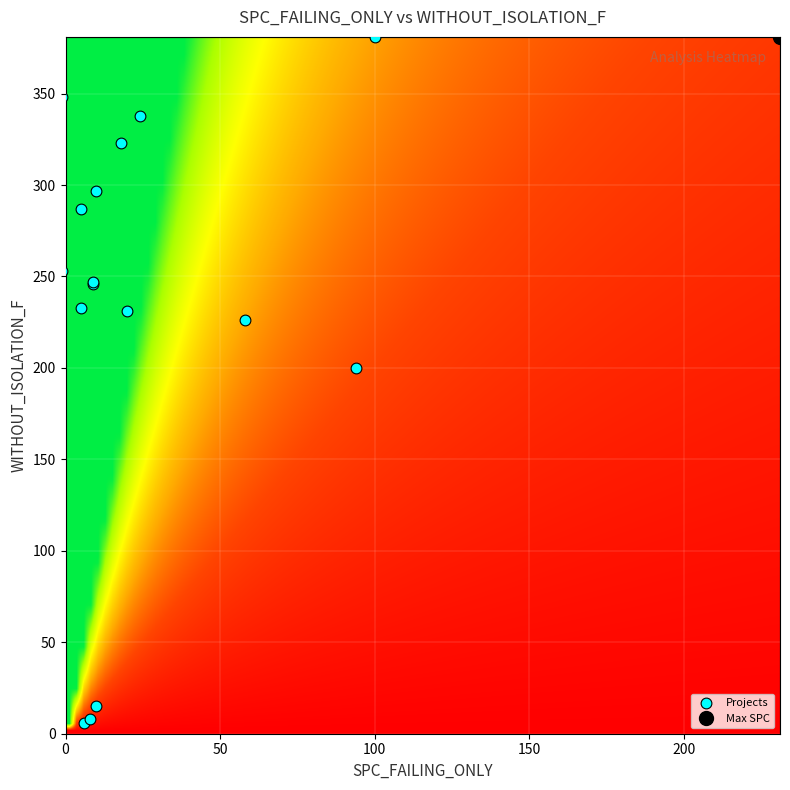

What Y value in the scatter plot is closest to 193?

200